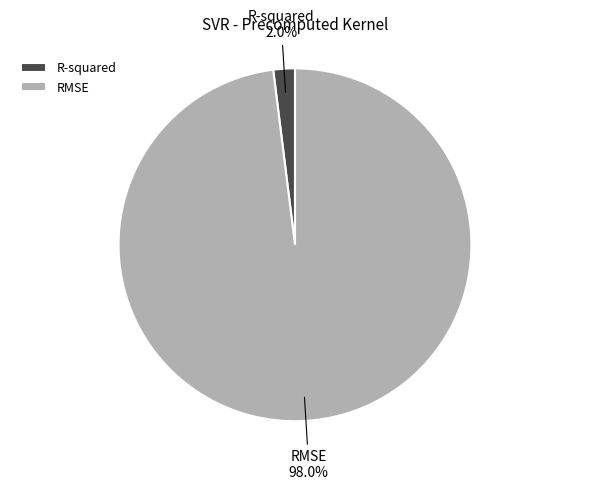

How many segments does this pie chart have?

2